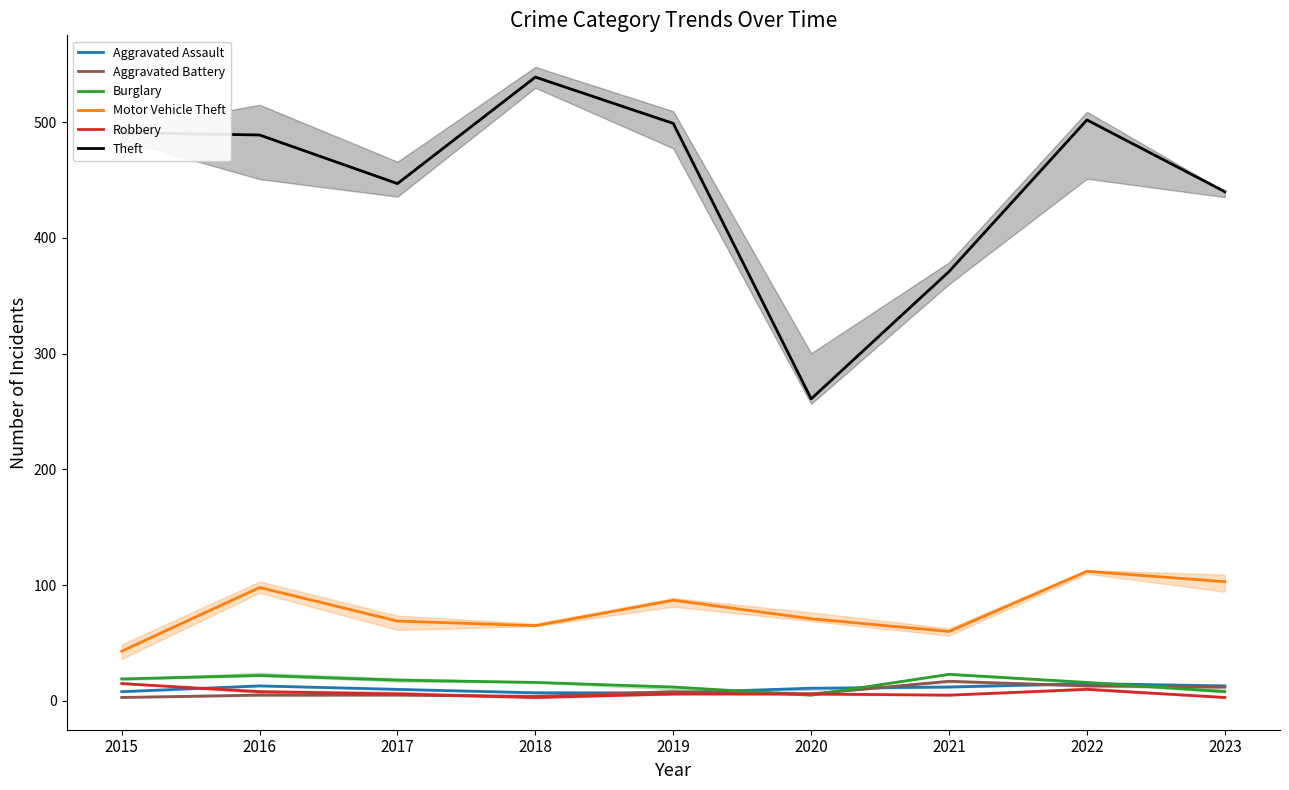

At which label does Robbery first exceed 6?

2015